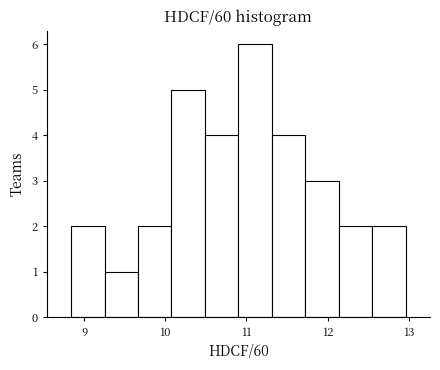

Reading left to right, transcribe this chart: for each bar, give the range it covers on the x-axis and its height. Neither the bar edges nor the heights are printed on the chart, so give them approximately, as read against the axes.

8.8 to 9.3: 2
9.3 to 9.7: 1
9.7 to 10.1: 2
10.1 to 10.5: 5
10.5 to 10.9: 4
10.9 to 11.3: 6
11.3 to 11.7: 4
11.7 to 12.1: 3
12.1 to 12.5: 2
12.5 to 13.0: 2